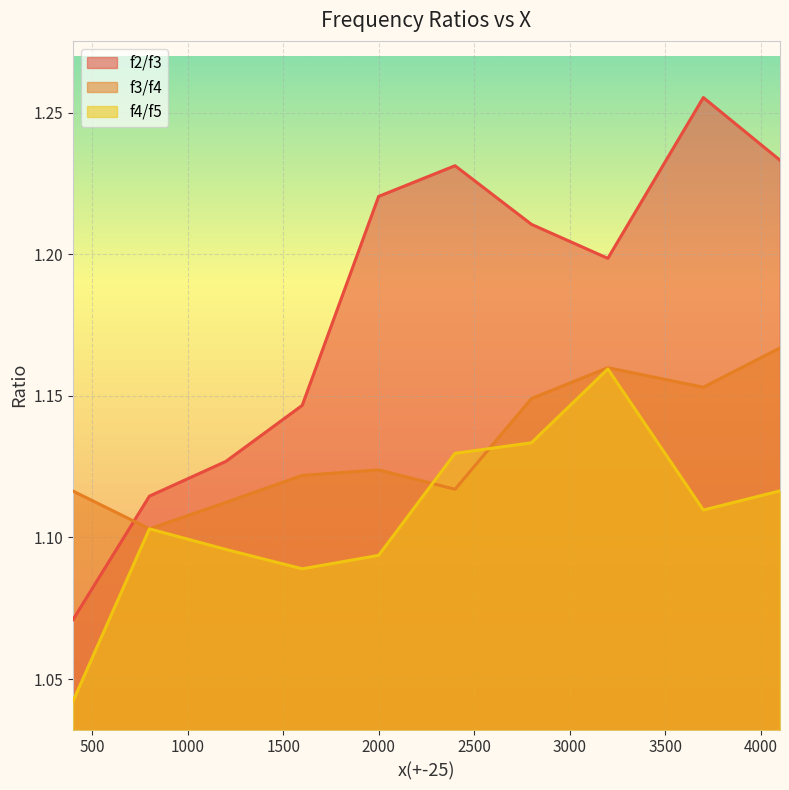

What is the value of the f3/f4 point at the 10th from the left?

1.2